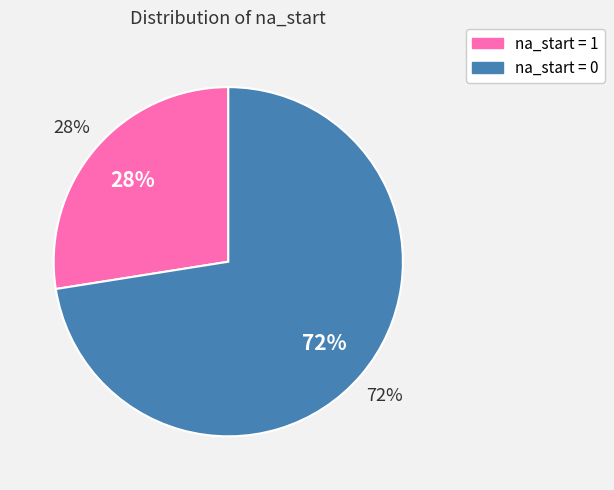

How many segments does this pie chart have?

2